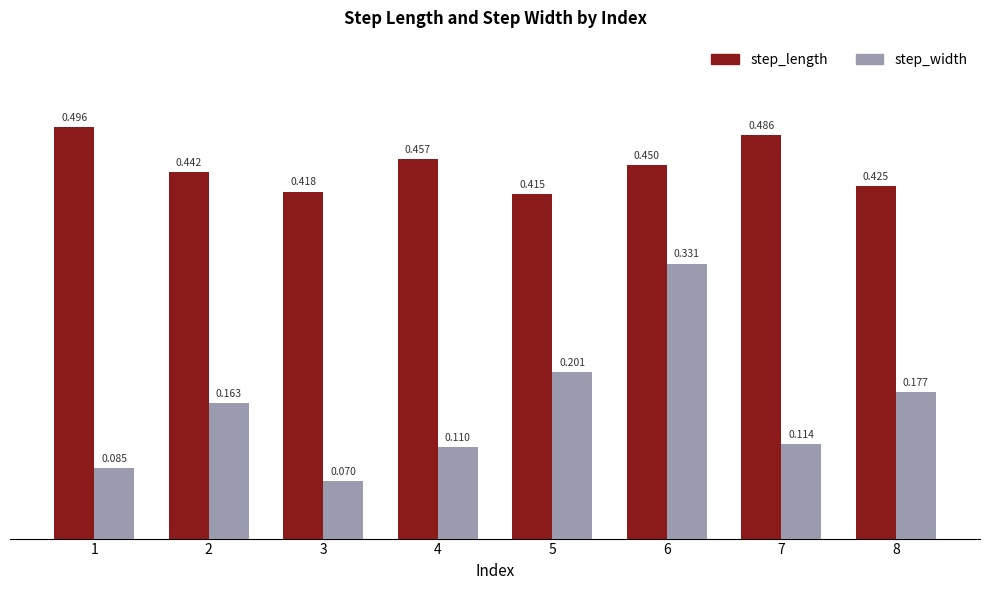

What is the total value across all series at 7?

0.6